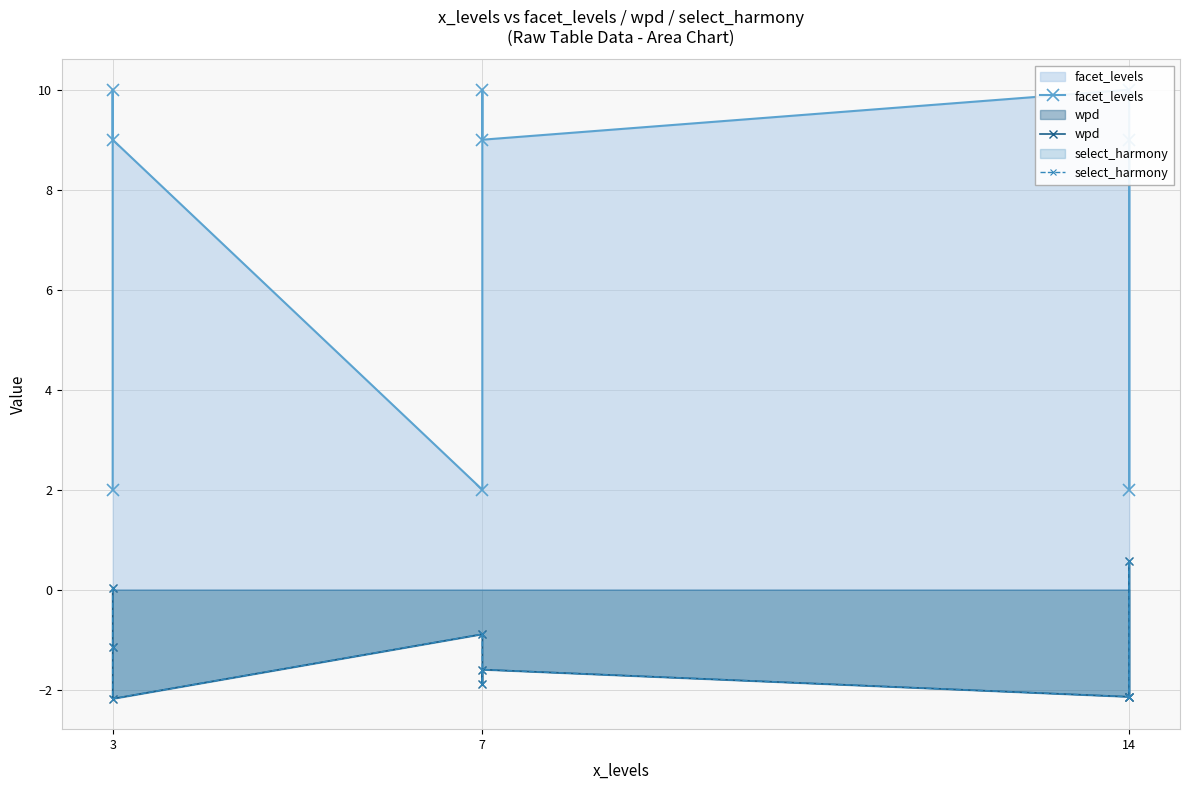

What is the sum of all select_harmony values?

-11.4